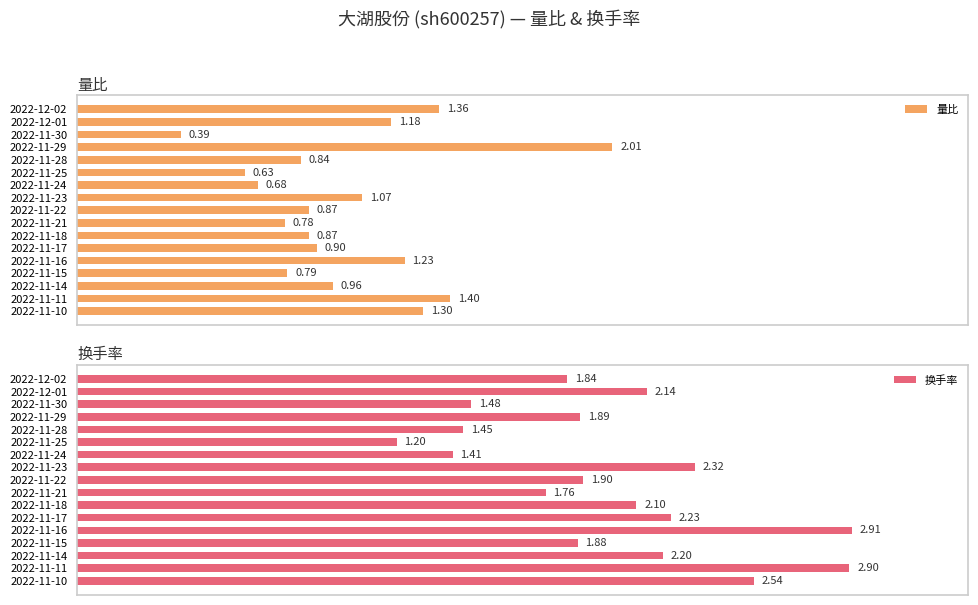

Rank the series by their maximum value, from lowest to highest.

量比, 换手率